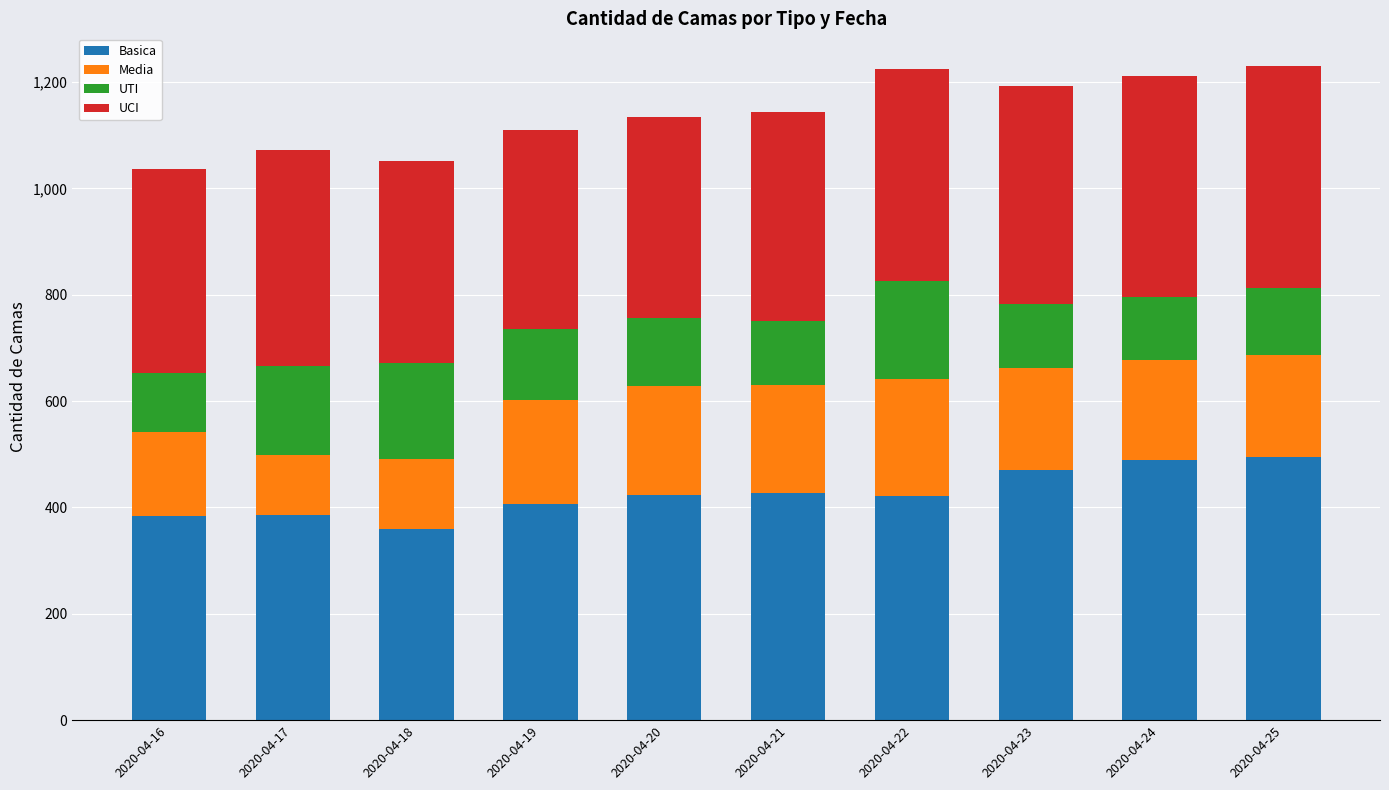

What is the average value of the Basica series?

426